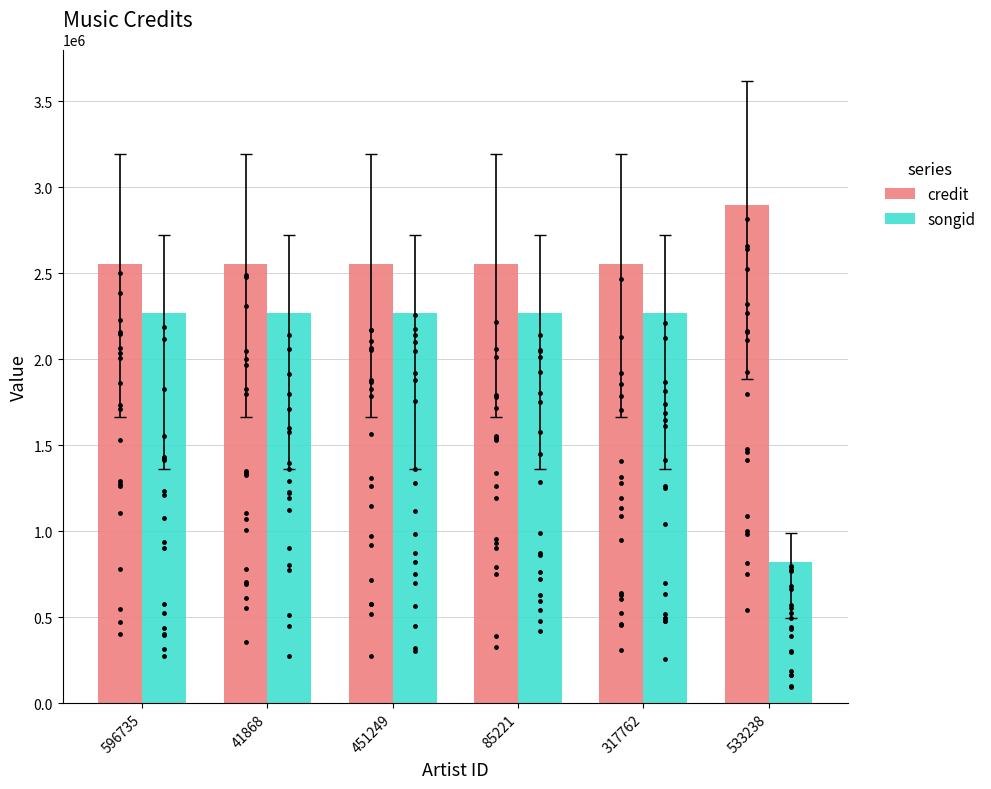

At which category is the sum across all series the highest?

596735